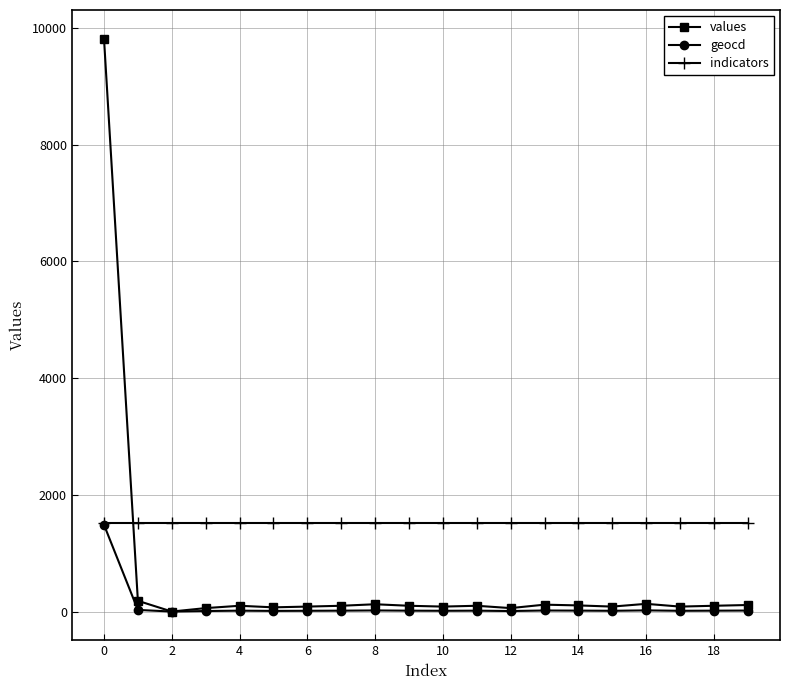

Which series has the largest range (max minus min)?

values